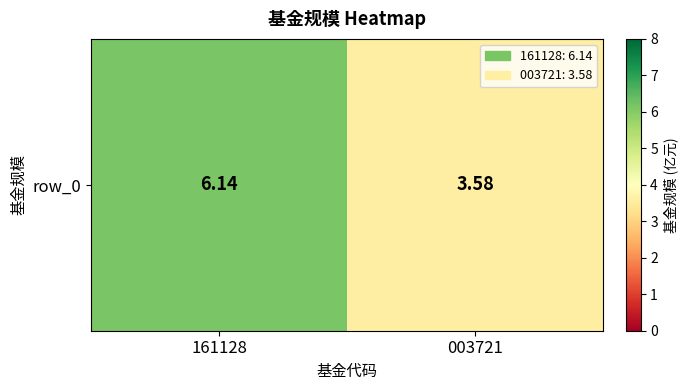

What is the greatest value displayed?

6.1